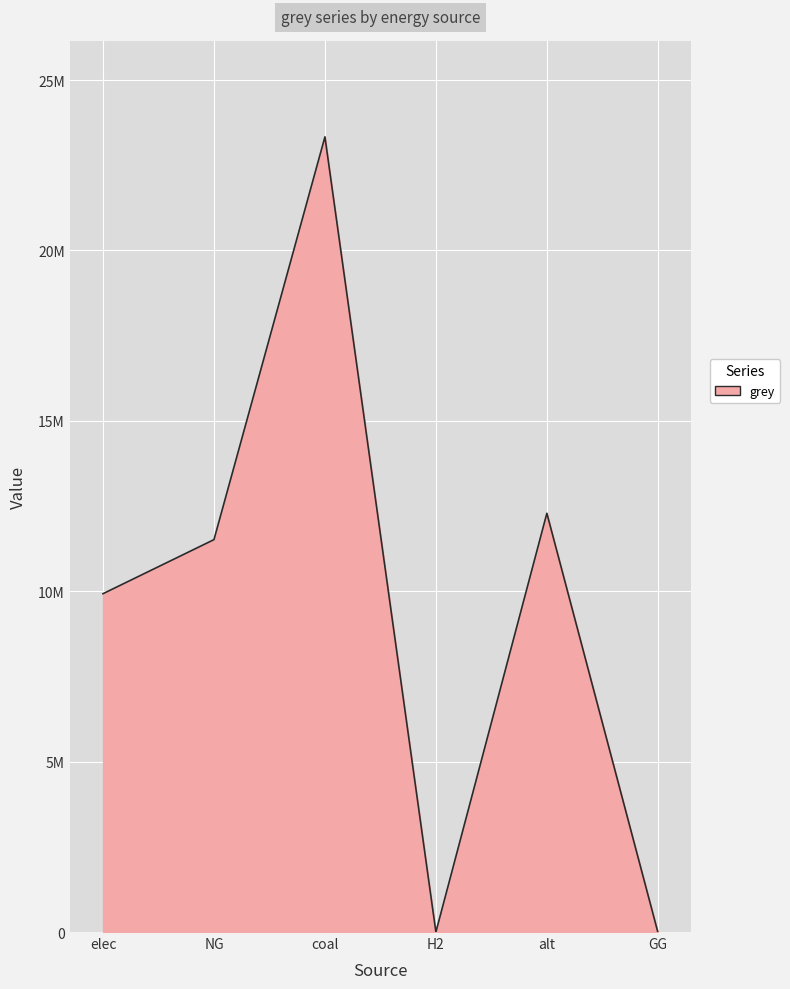

Does the chart display data point markers on the line(s)?

No